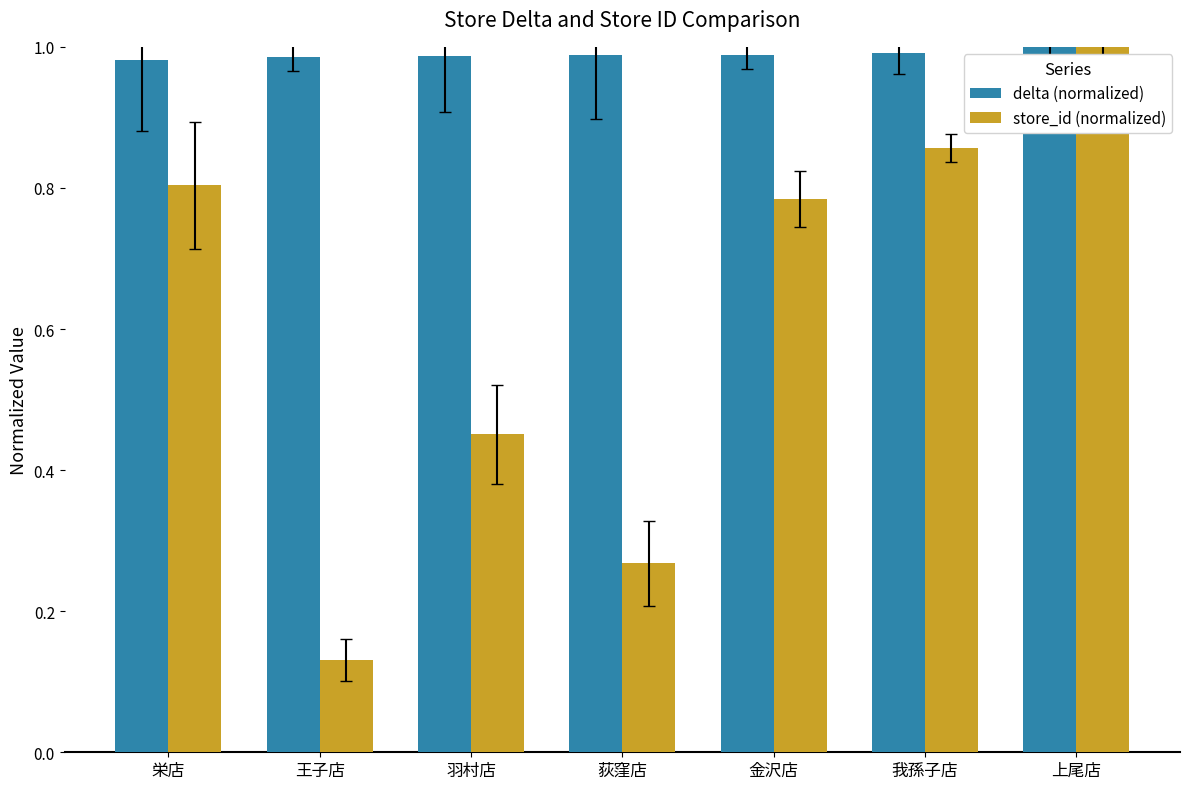

What is the spread (max minus min) of values at 金沢店?

0.2